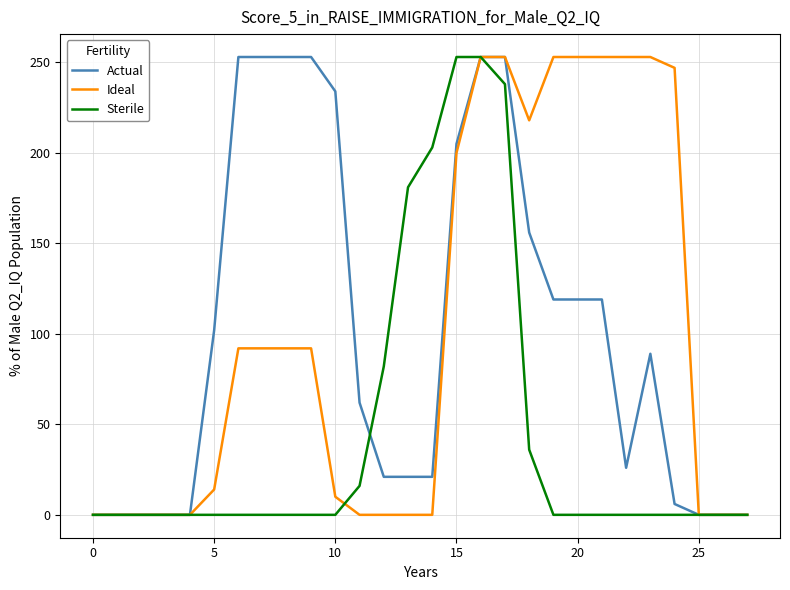

What is the greatest value displayed?

253